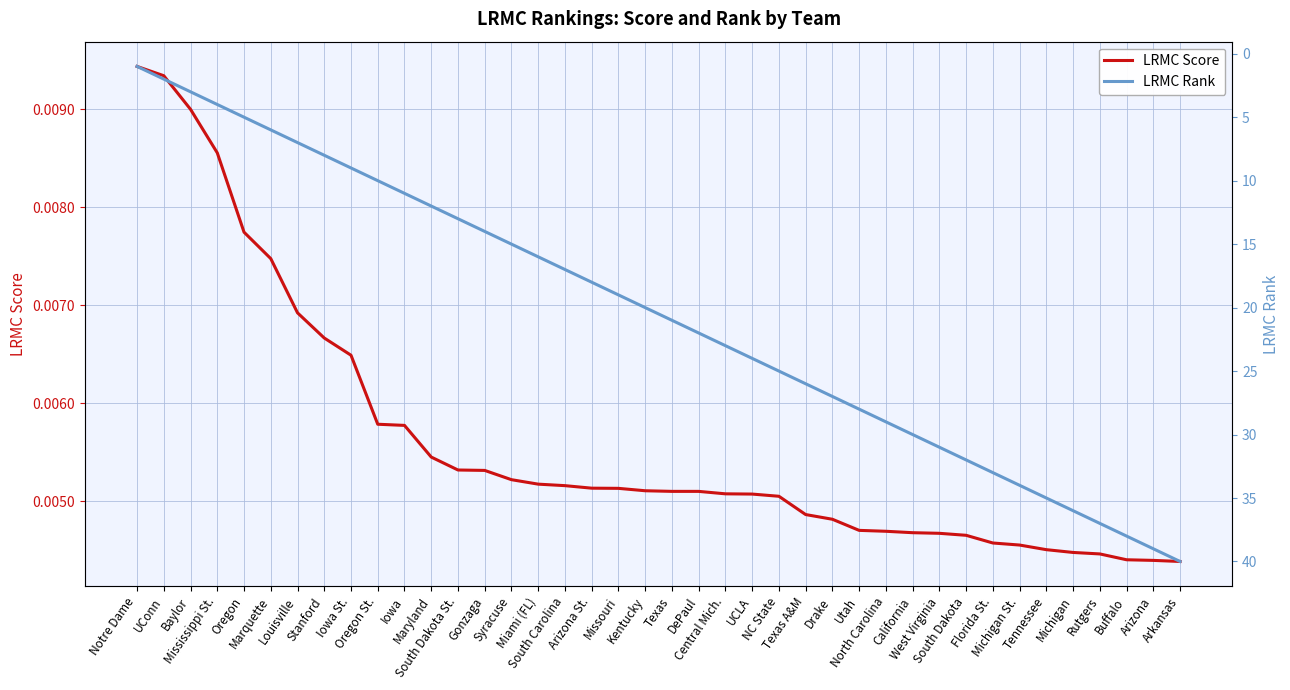

At which category is the sum across all series the highest?

Arkansas